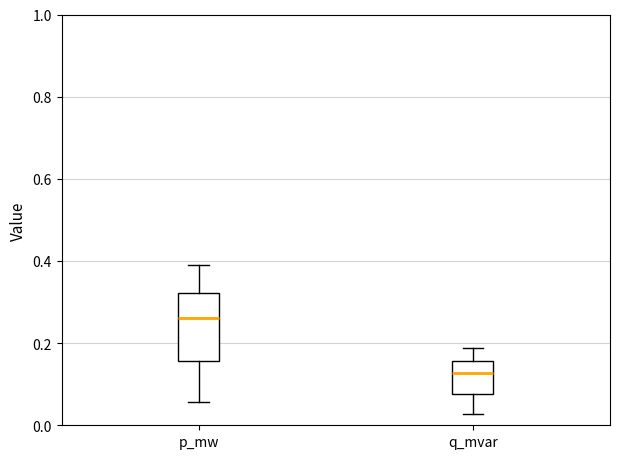

Reading left to right, transcribe this box plot: for each box, give where its median line is, the range the box spans, and where its two whiskers end, as read against the y-axis. The values are not printed on the chart, so give them approximately, as read against the axis.

p_mw: median 0.26, box 0.16 to 0.32, whiskers 0.06 to 0.38
q_mvar: median 0.12, box 0.08 to 0.16, whiskers 0.02 to 0.18